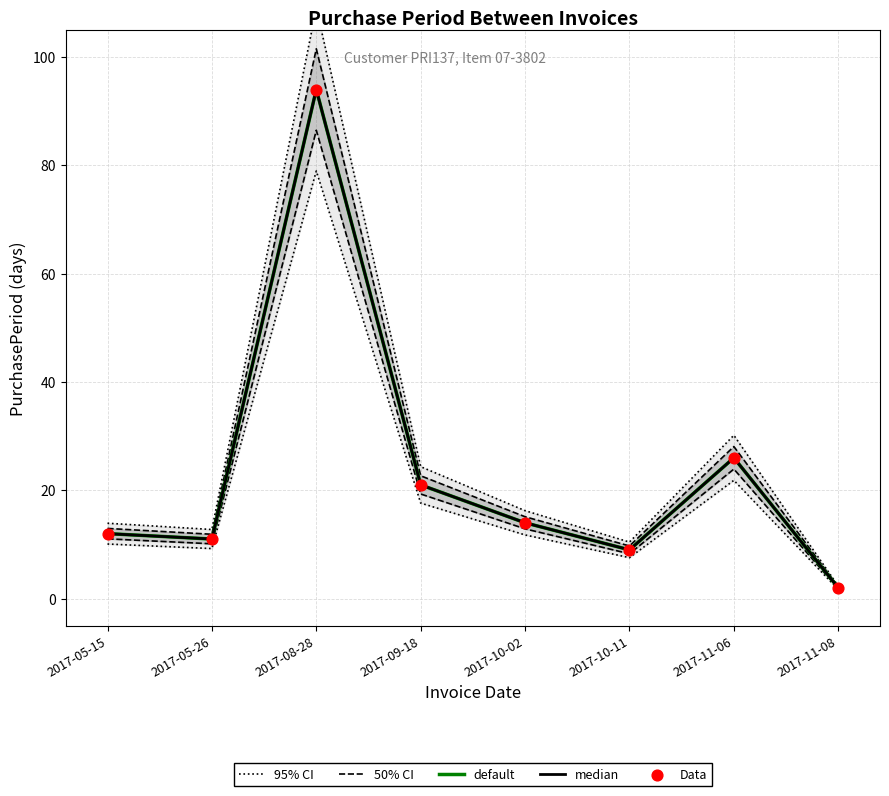

At how many categories does at least one series exceed 96?

1